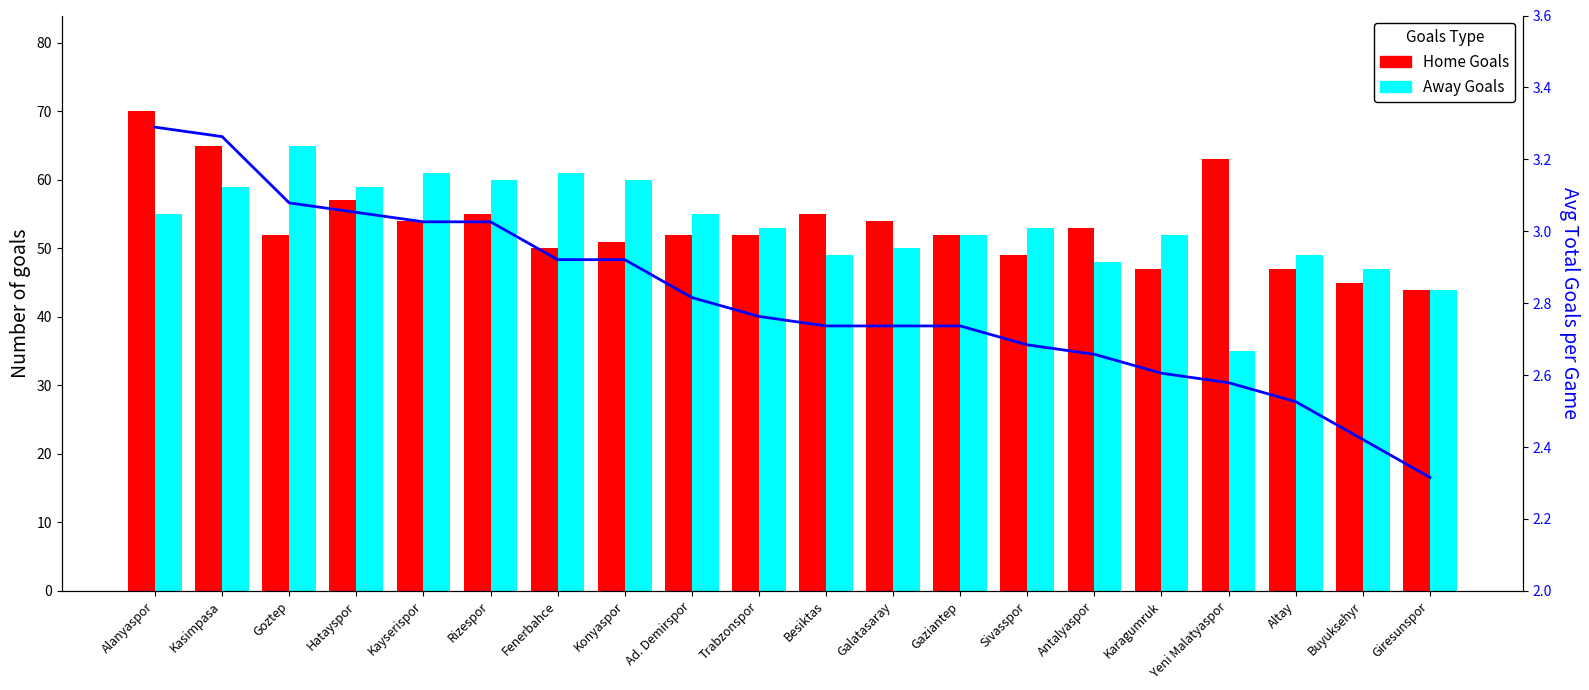

Is the value of Home Goals at Goztep greater than the value of Away Goals at Sivasspor?

No